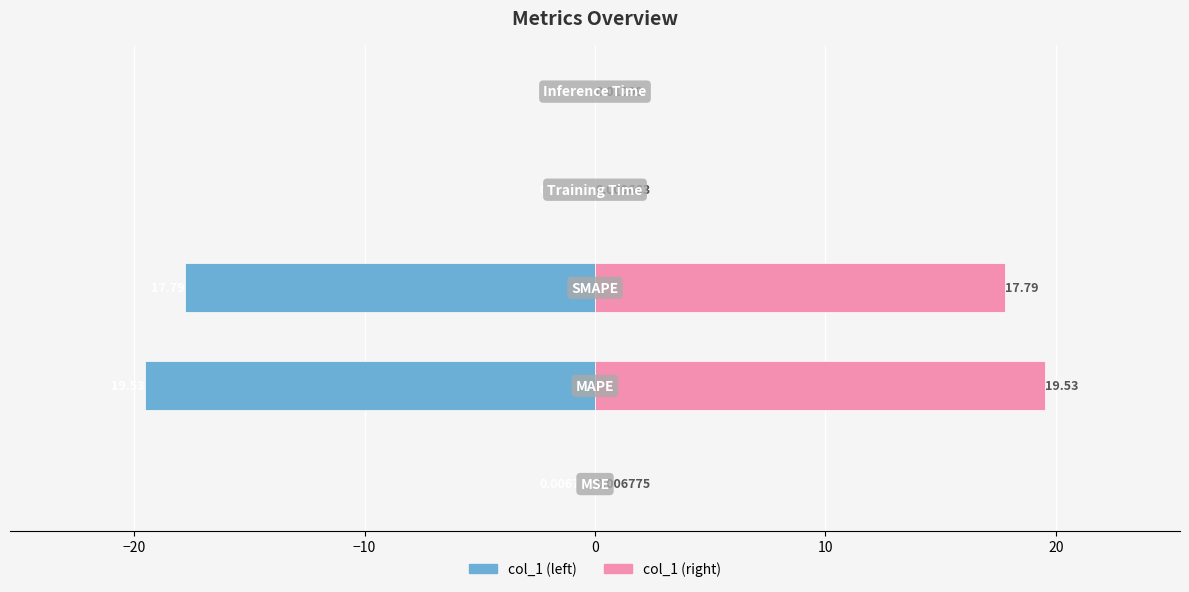

Rank the series by their maximum value, from highest to lowest.

col_1 (right), col_1 (left)